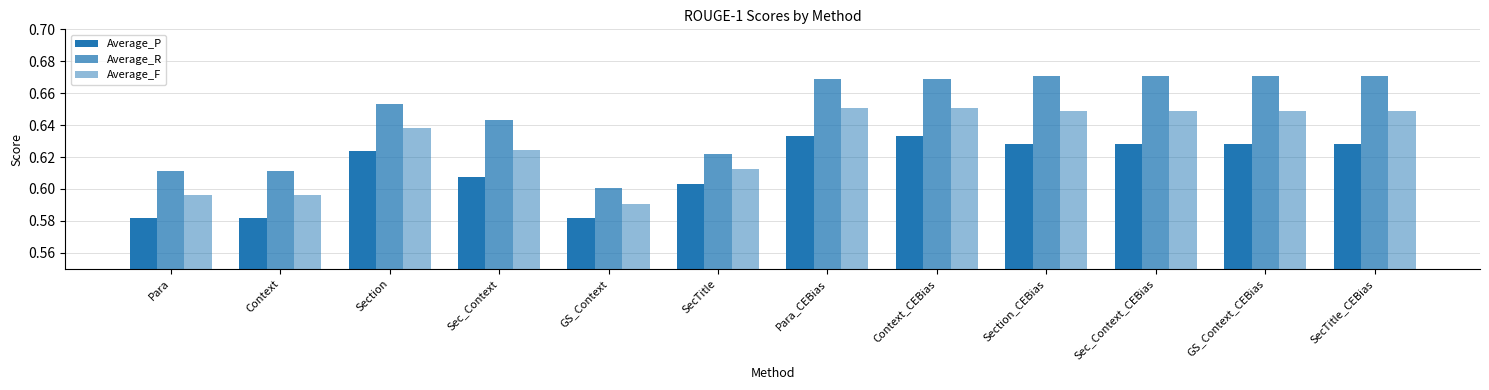

Which label corresponds to the smallest value in the chart?

GS_Context